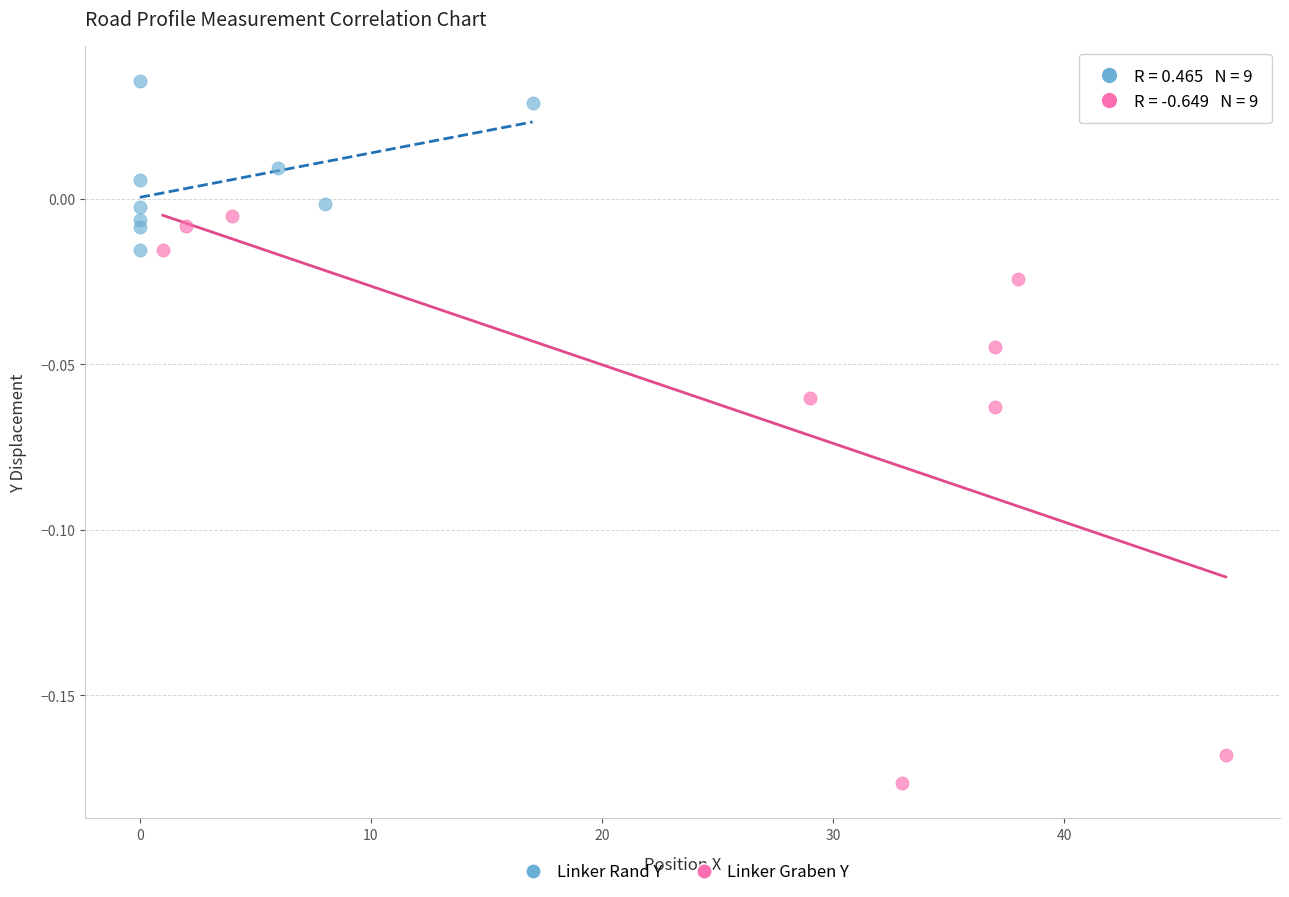

Which series reaches the minimum Y coordinate?

Linker Graben Y